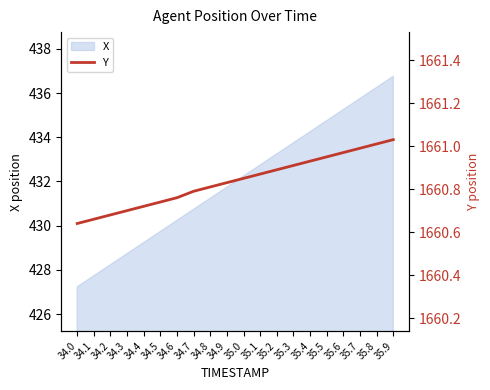

Approximately how many times larger is the value at 35.8 compared to 35.6?

1.0